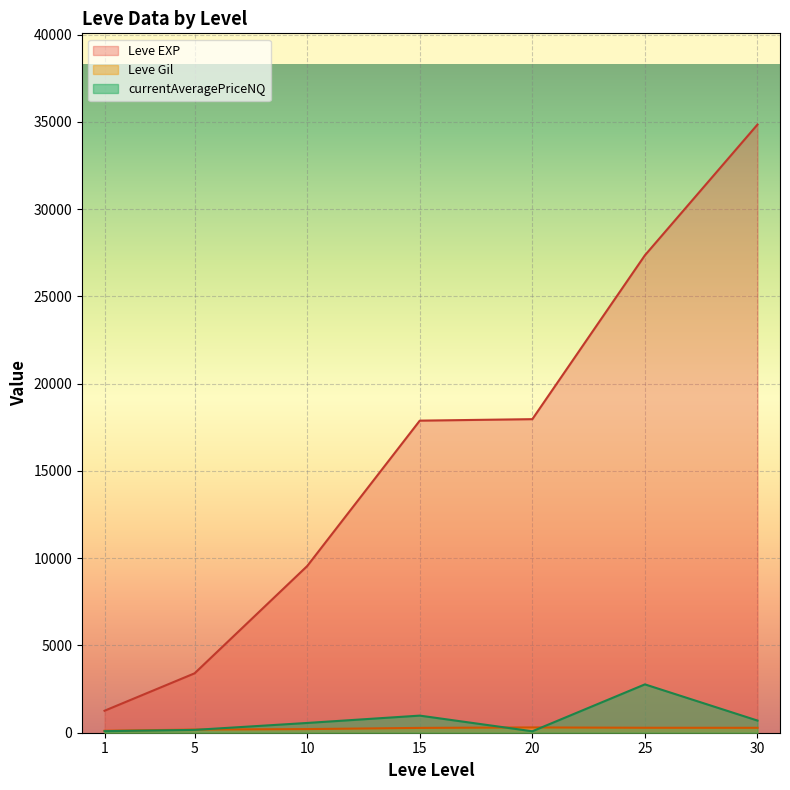

Is the value of Leve EXP at 10 greater than the value of Leve Gil at 1?

Yes